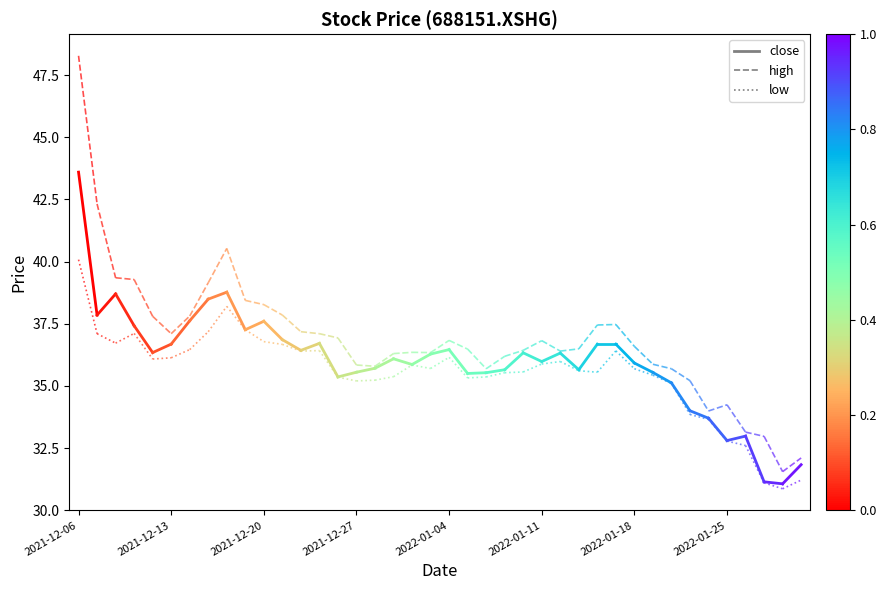

At how many categories does at least one series exceed 42?

2